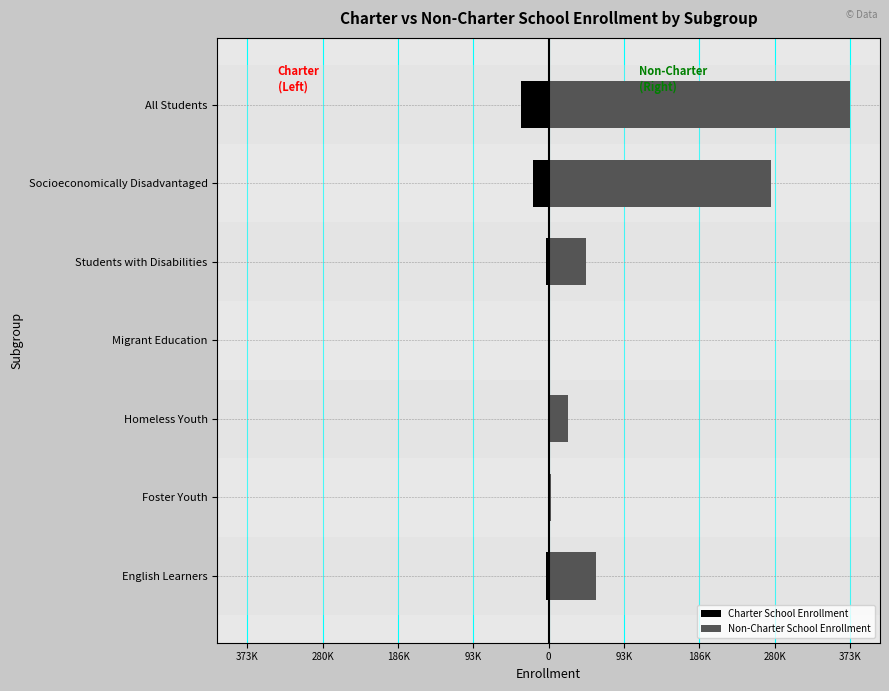

What is the difference between the maximum and minimum values in the Non-Charter School Enrollment series?

373537